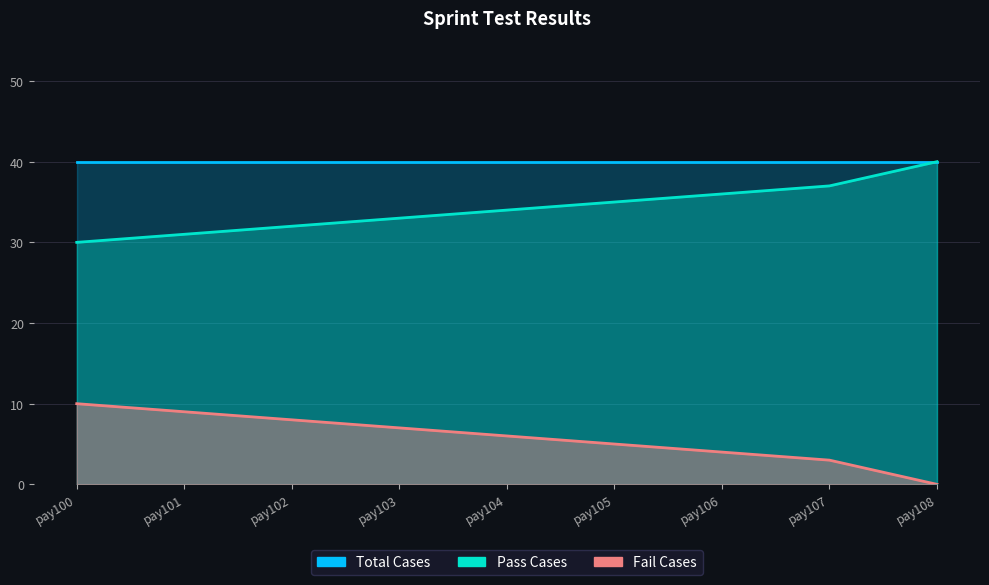

At which label does Fail Cases first exceed 6?

pay100